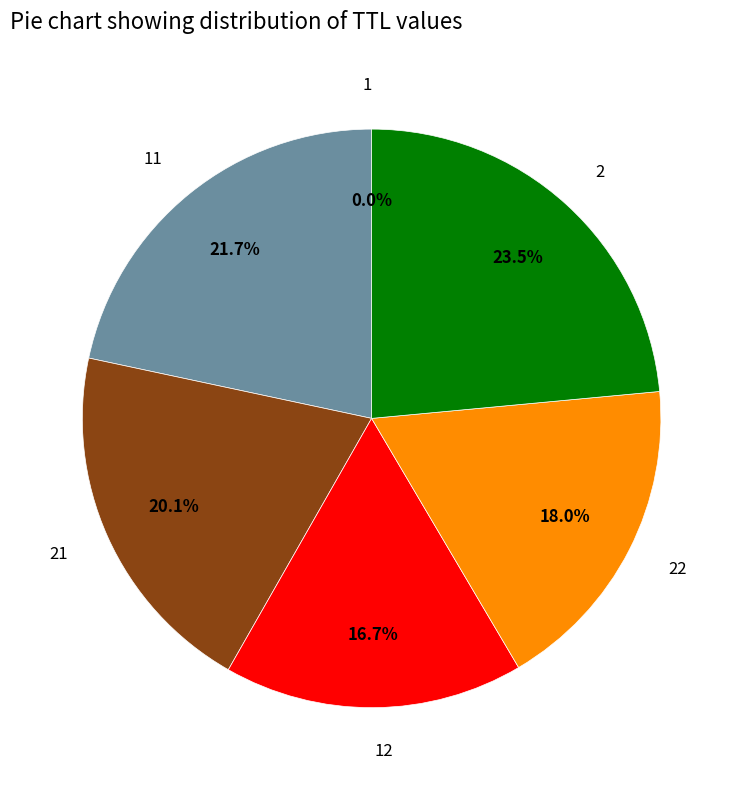

To the nearest percent, what is the difference between the largest and smallest slice percentages?

24%